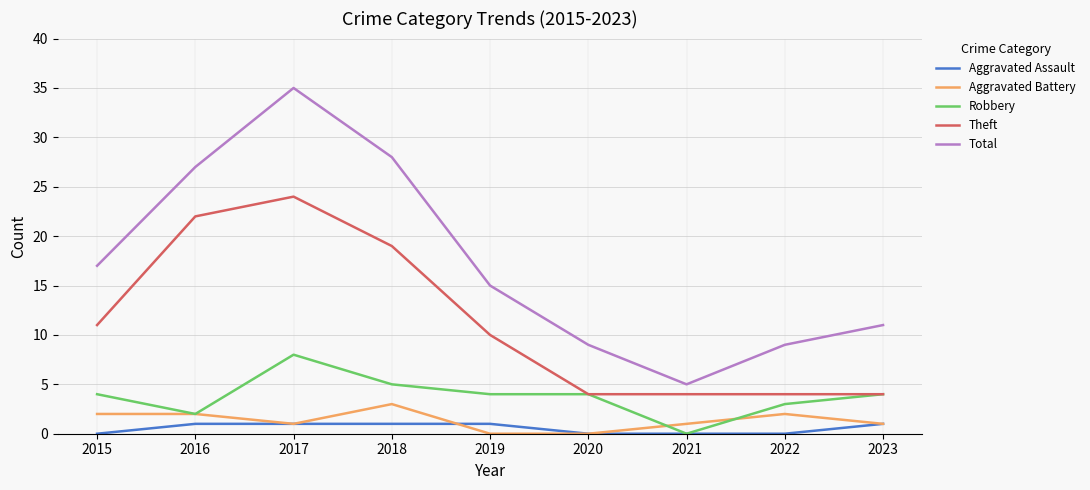

How many values in the Aggravated Assault series are below 1?

4